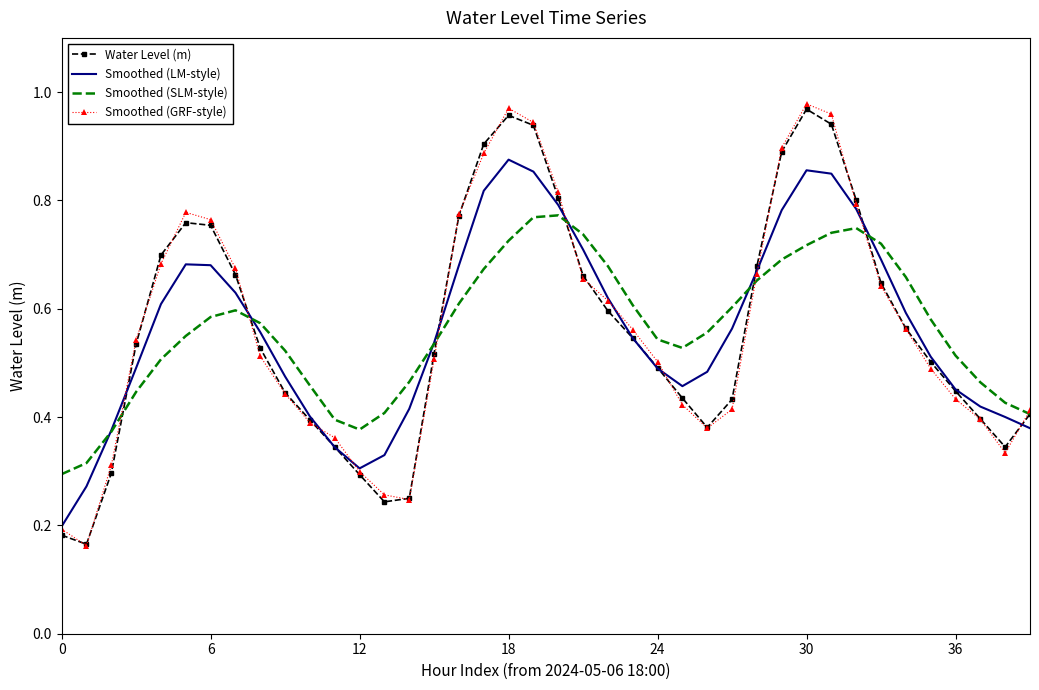

Which series has the largest range (max minus min)?

Smoothed (GRF-style)